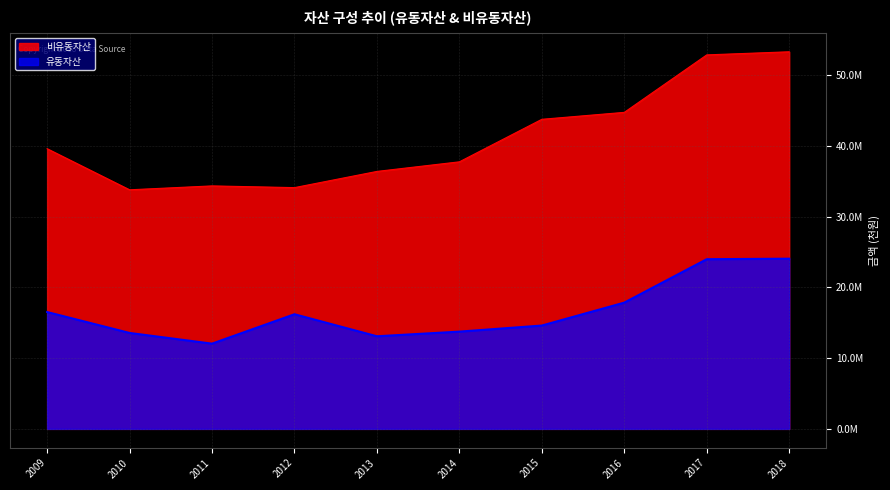

List the series in order of their peak value, lowest first.

유동자산, 비유동자산